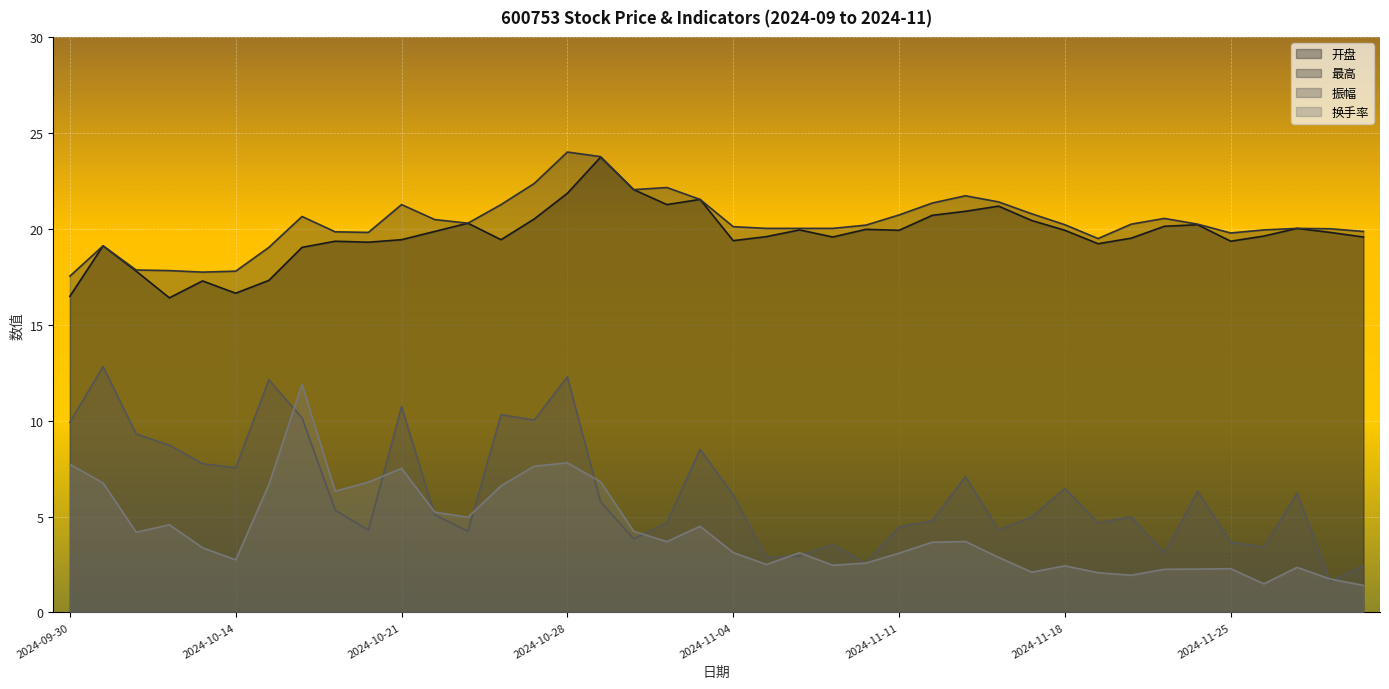

Is the value of 最高 at 2024-11-28 greater than the value of 换手率 at 2024-10-09?

Yes